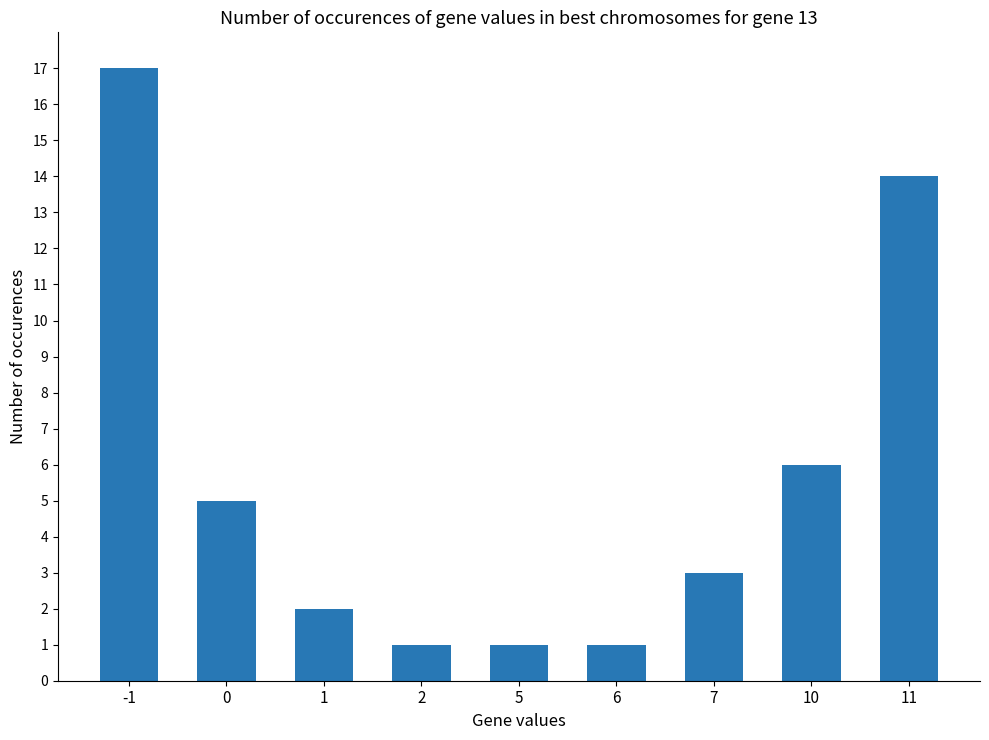

What is the maximum value shown in the chart?

17